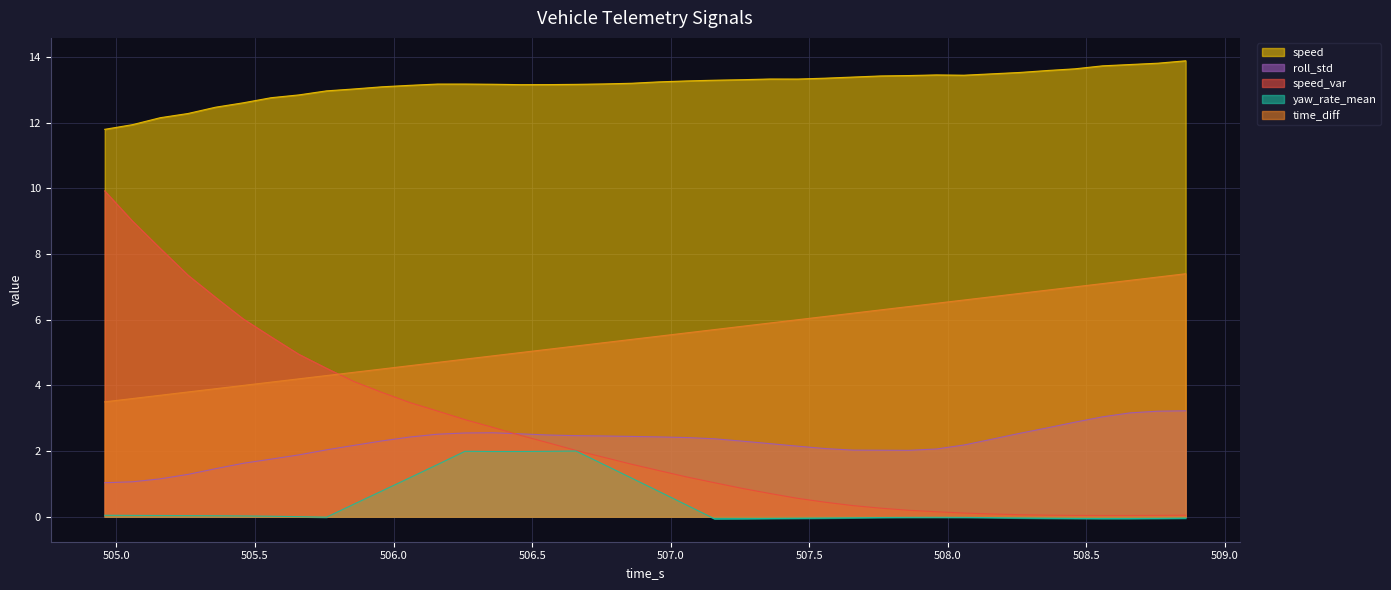

How many categories are shown in the chart?

40